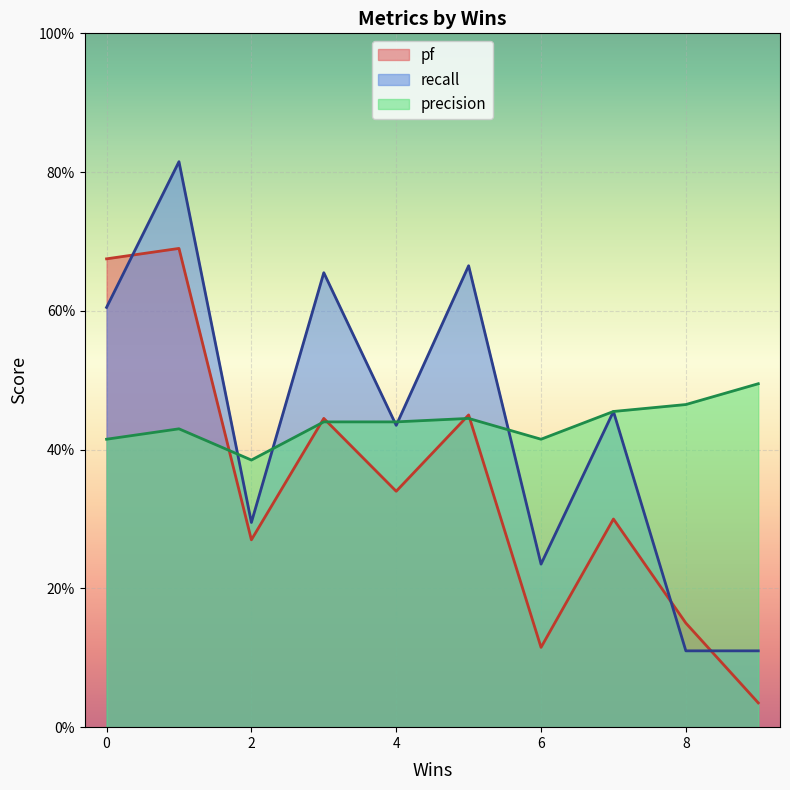

How many lines are shown in the chart?

3